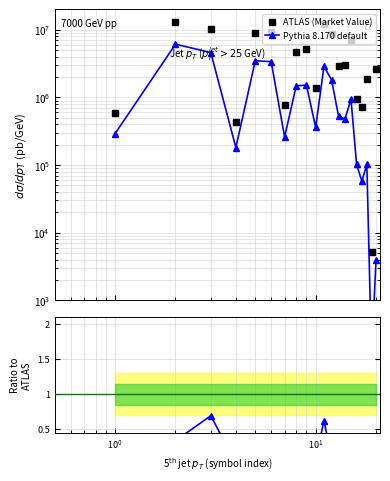

Rank the series by their maximum value, from highest to lowest.

ATLAS (Market Value), Pythia 8.170 default